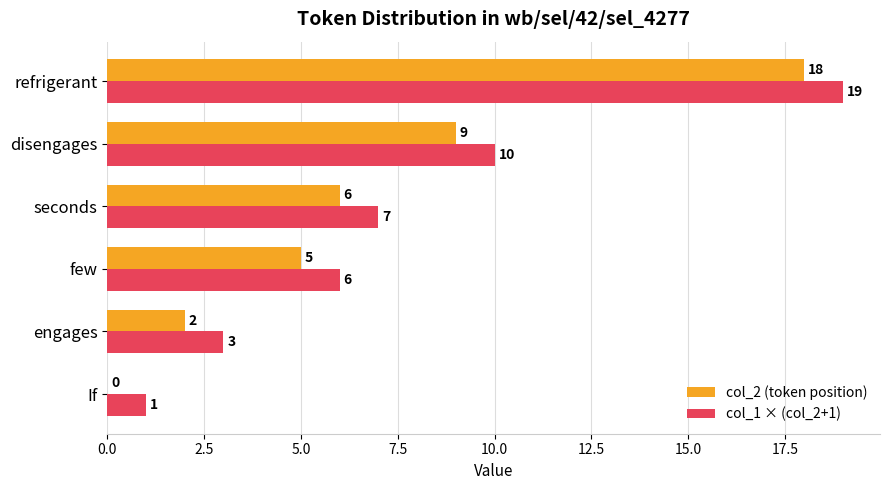

What is the sum of the col_2 (token position) values at disengages and If?

9